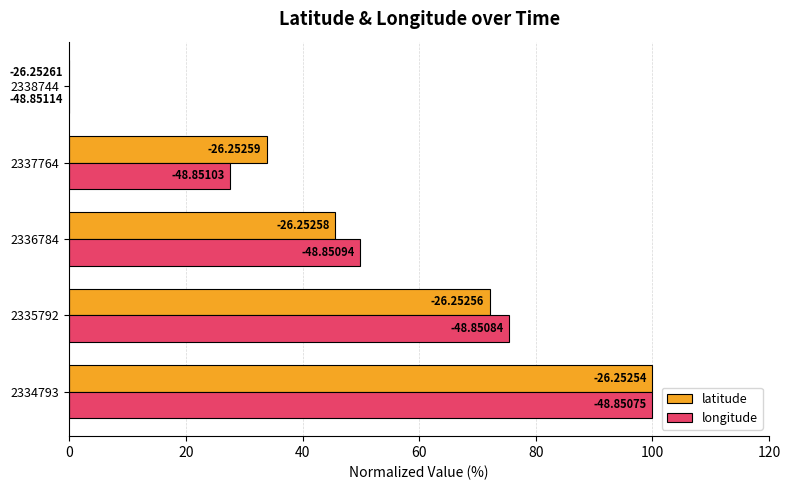

List the series in order of their peak value, lowest first.

latitude, longitude